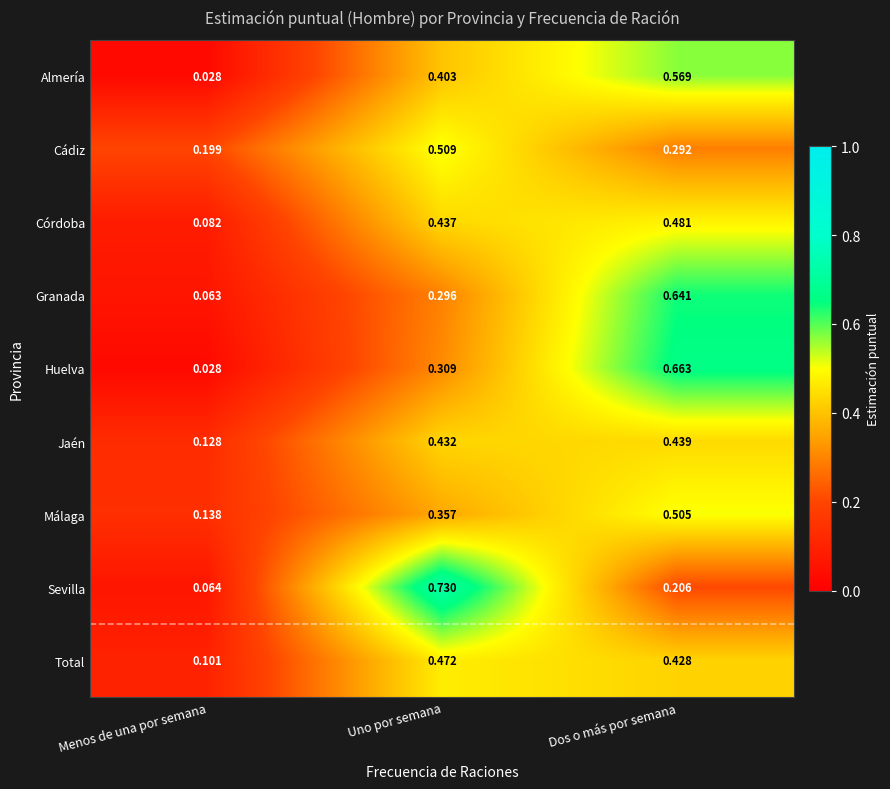

At how many categories does at least one series exceed 0?

3